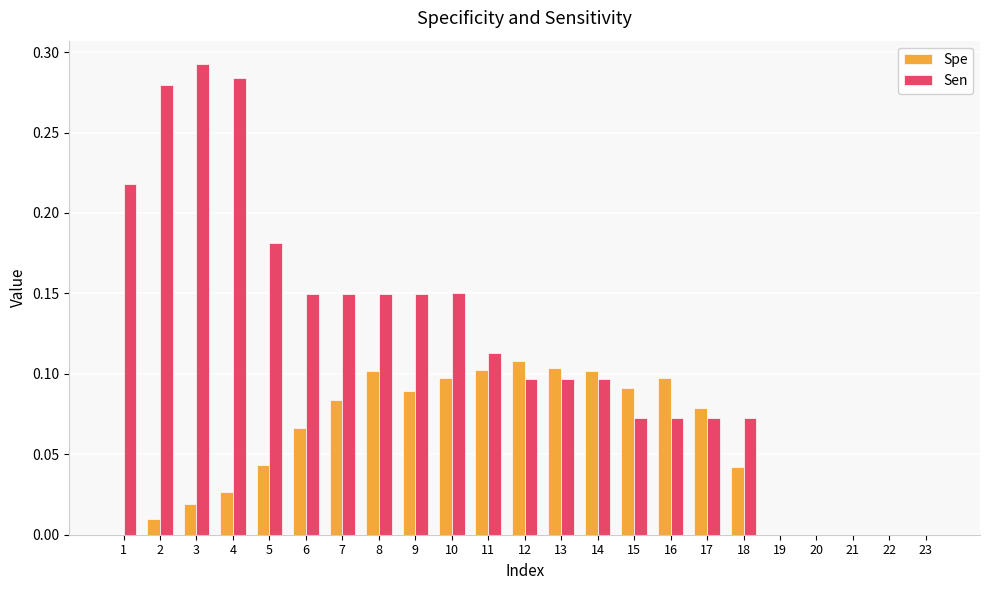

Which series changed the most between 5 and 8?

Spe